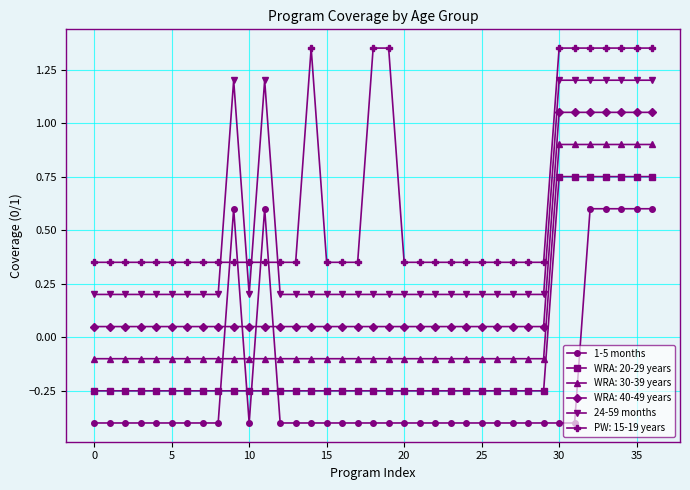

At how many categories does at least one series exceed 0?

37